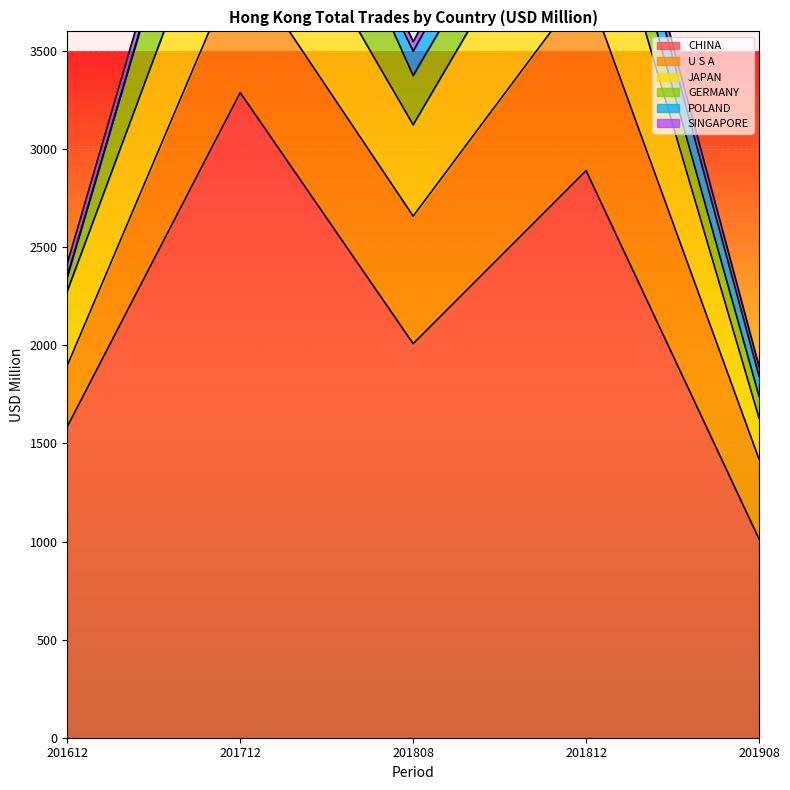

Is it true that SINGAPORE equals 22.8 at 201808?

False